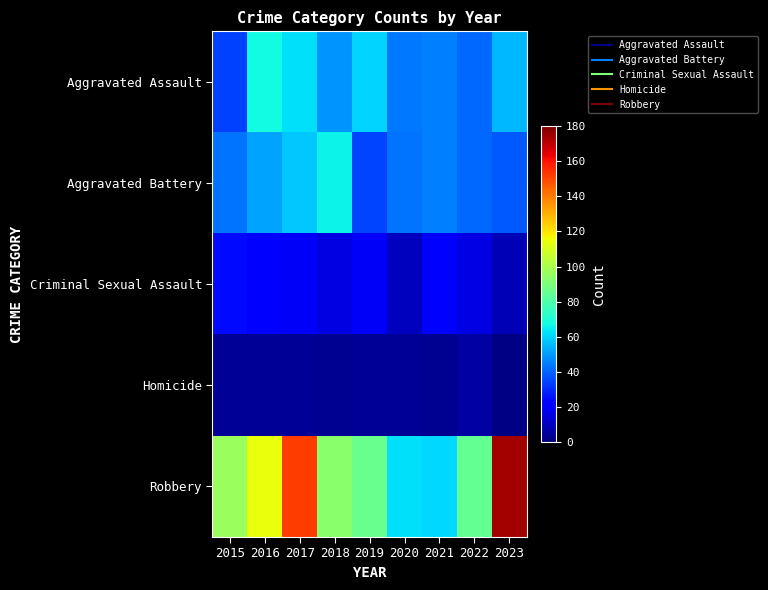

Which label corresponds to the smallest value in the chart?

2023